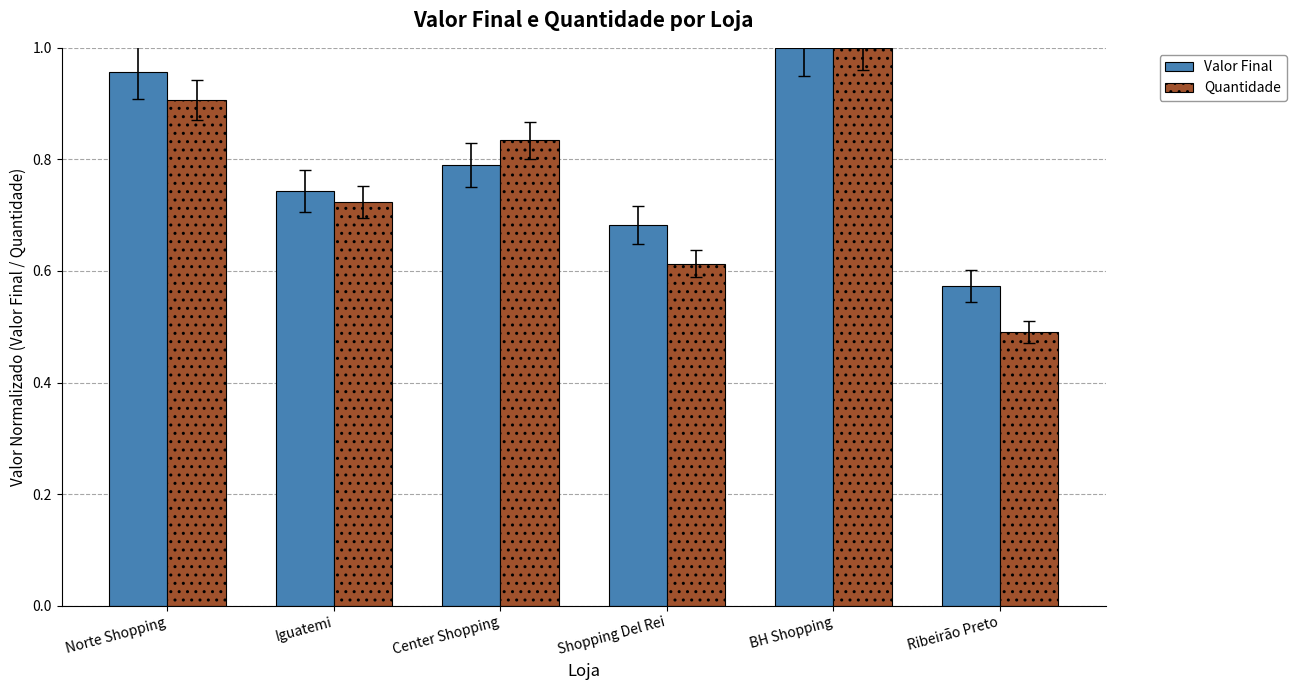

Which series changed the most between Norte Shopping and Ribeirão Preto?

Quantidade